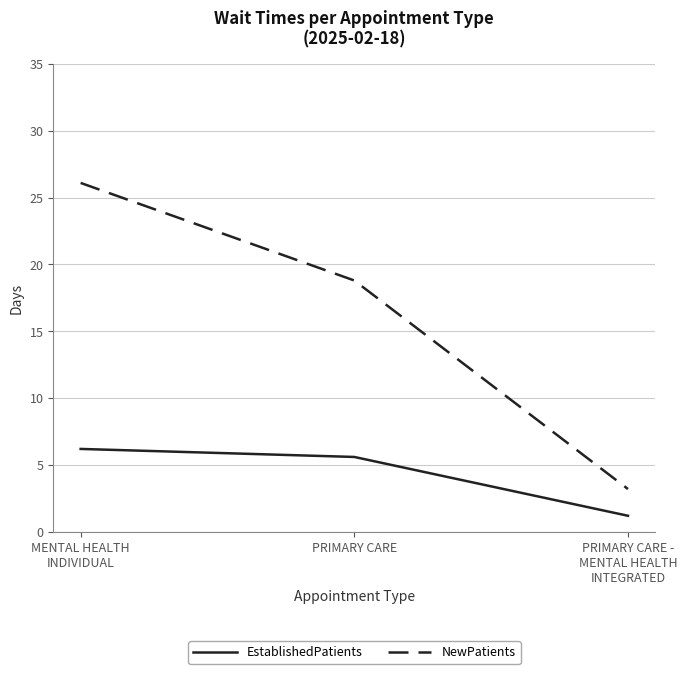

True or false: NewPatients has a value of 4.7 at PRIMARY CARE.

False